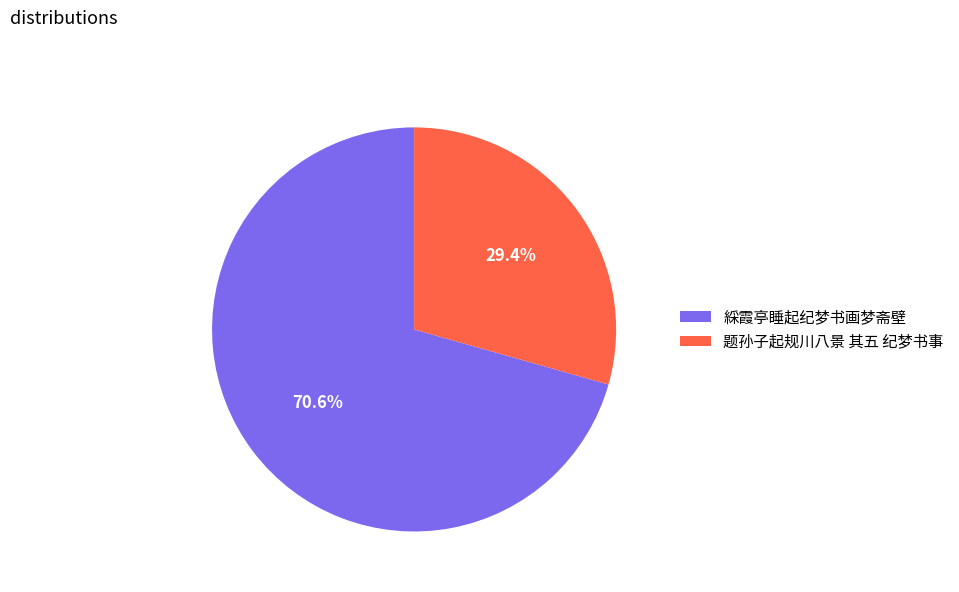

To the nearest percent, what portion does 题孙子起规川八景 其五 纪梦书事 represent?

29%